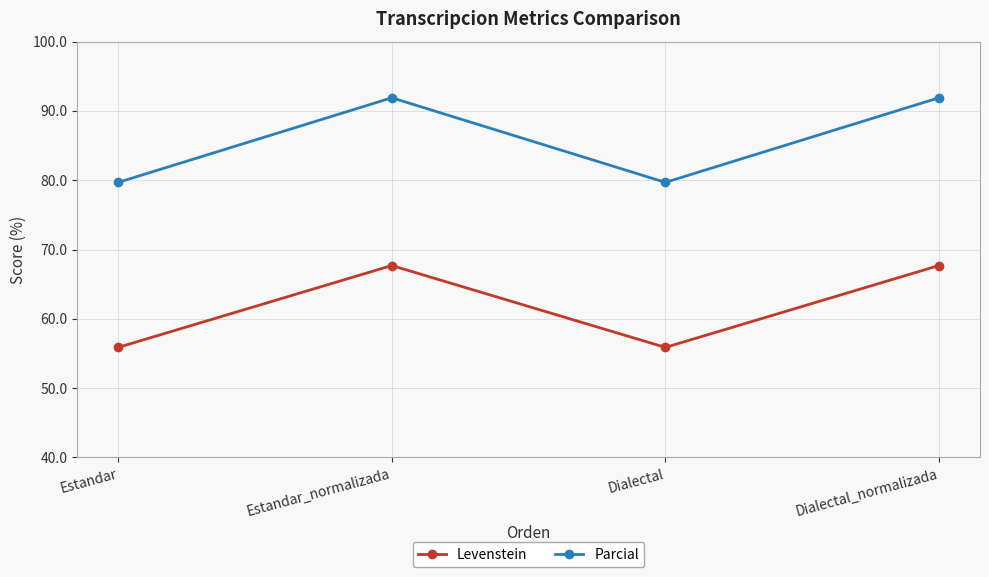

What position from the left is Estandar_normalizada?

2